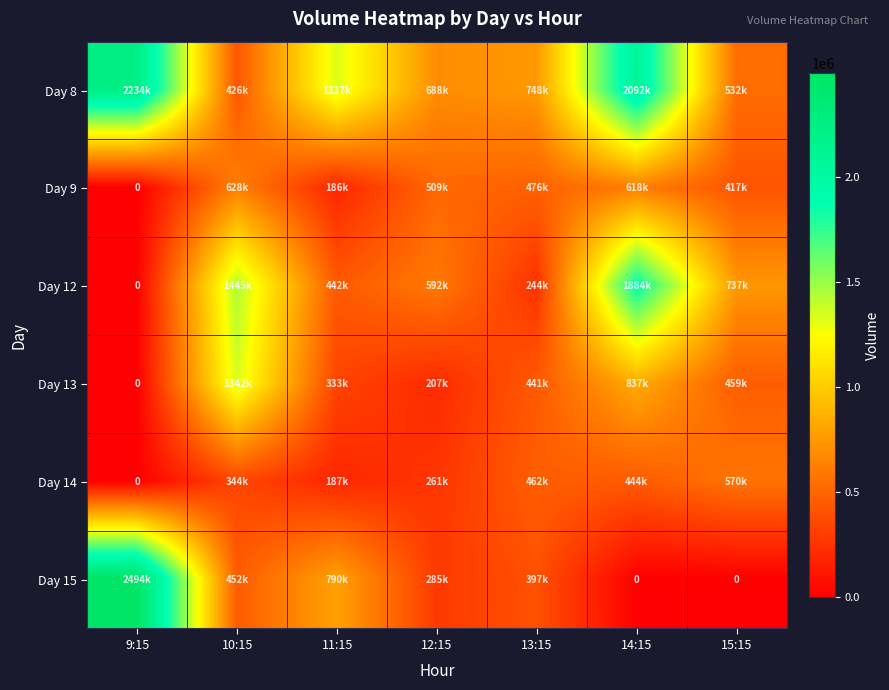

Which has a higher value, 13:15 or 14:15?

14:15